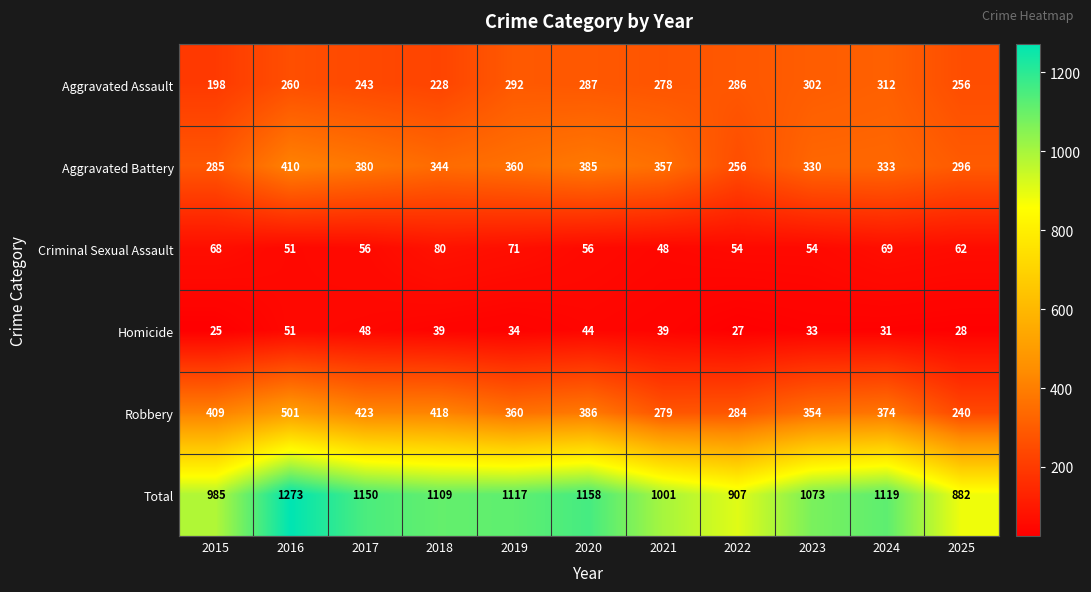

At which category is the sum across all series the highest?

2016